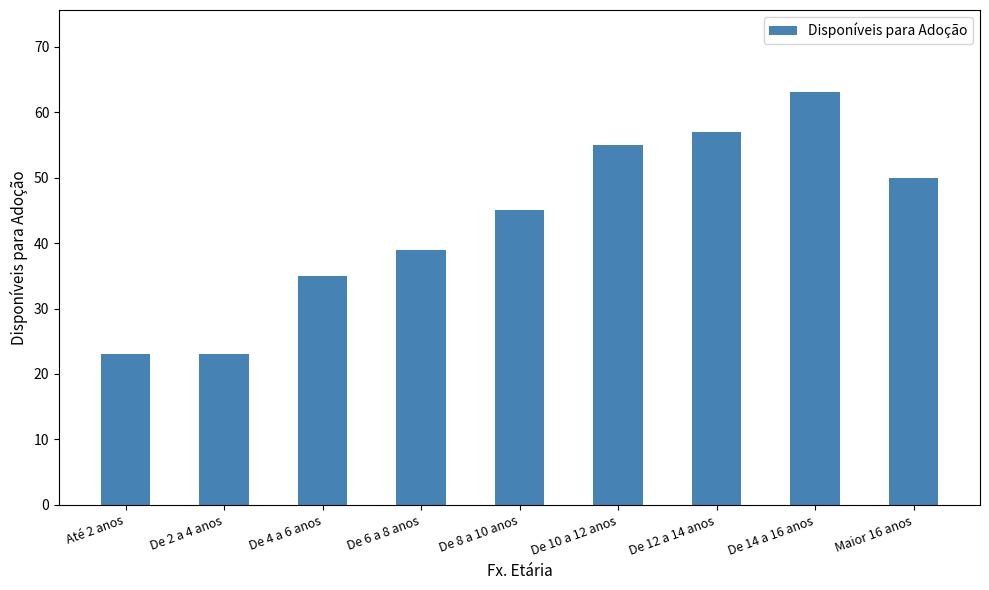

Count the number of data series in this chart.

1